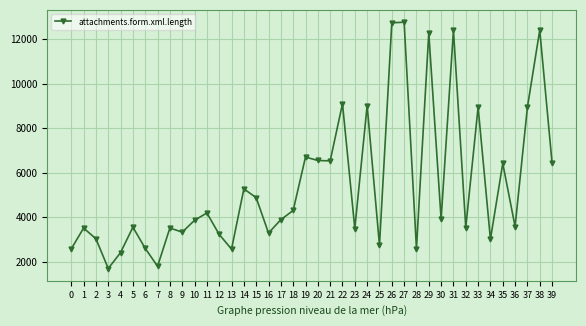

What is the sum of the values at 30 and 8?

7429